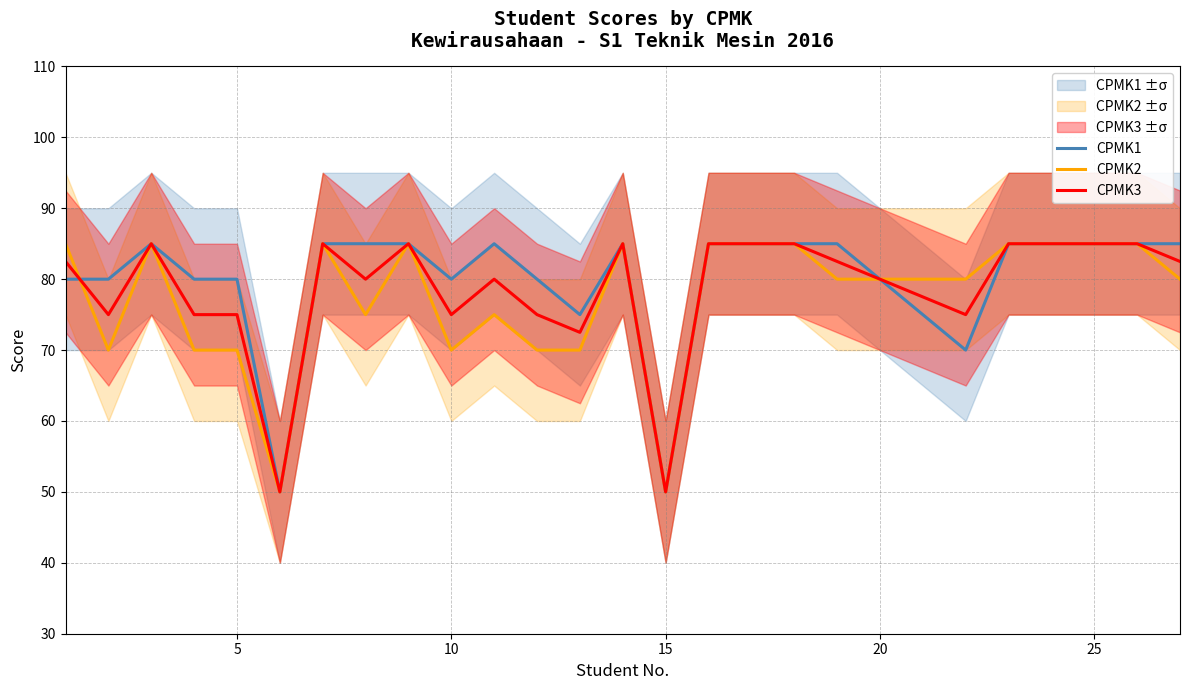

What is the lowest value of the CPMK1 series?

50.0